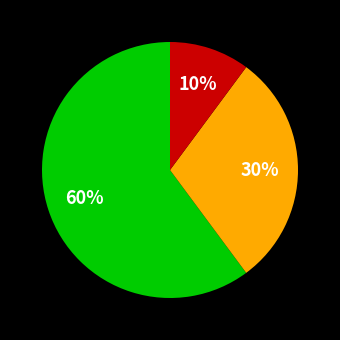

To the nearest percent, what is the difference between the largest and smallest slice percentages?

50%